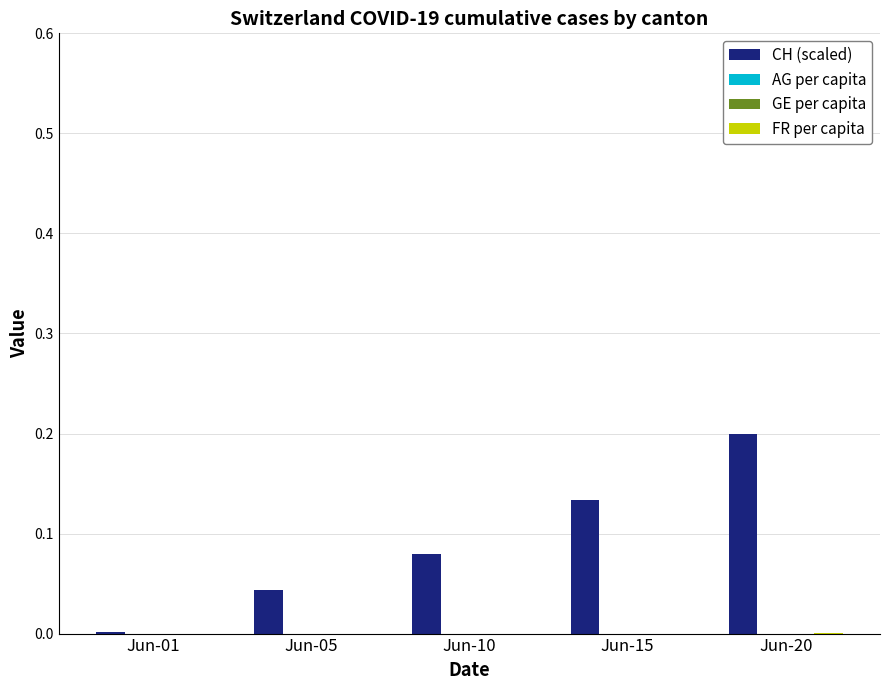

At which category is the sum across all series the highest?

Jun-20